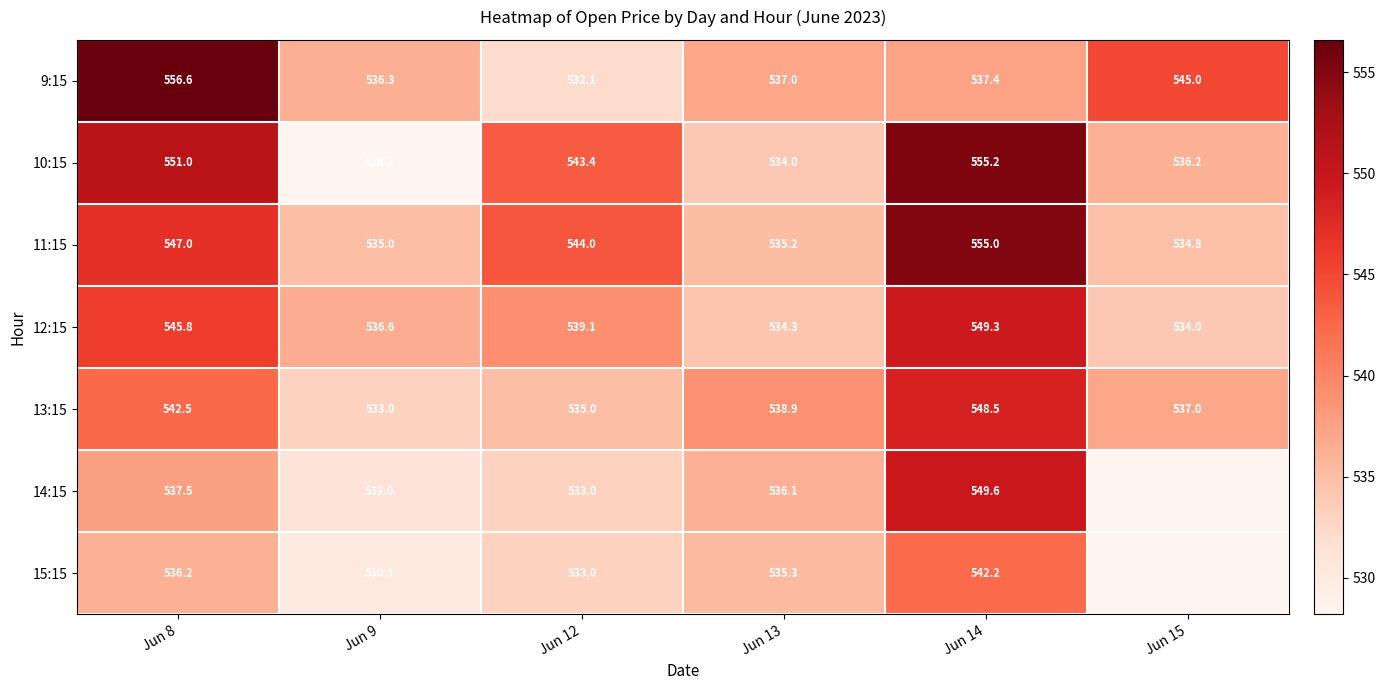

How many values in the 12:15 series exceed 539?

3